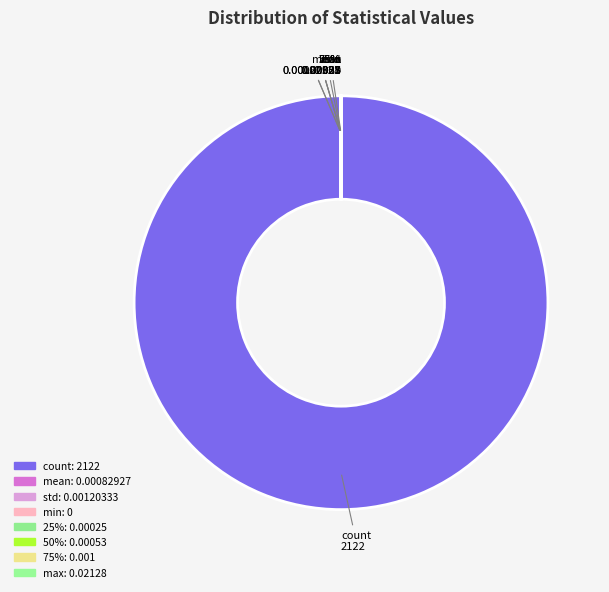

The 25% slice represents 8% of the pie. True or false?

False